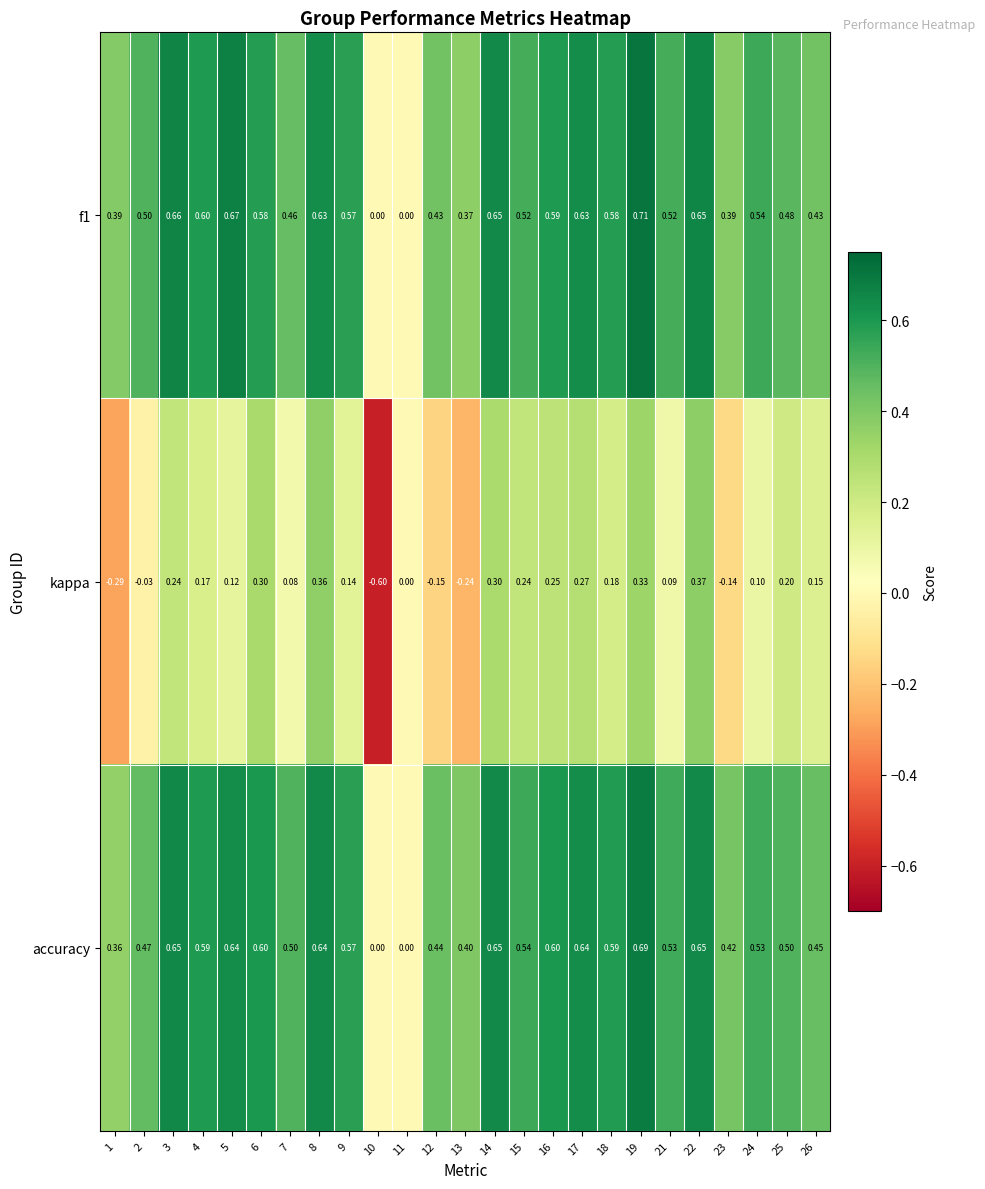

Which label corresponds to the largest value in the chart?

19